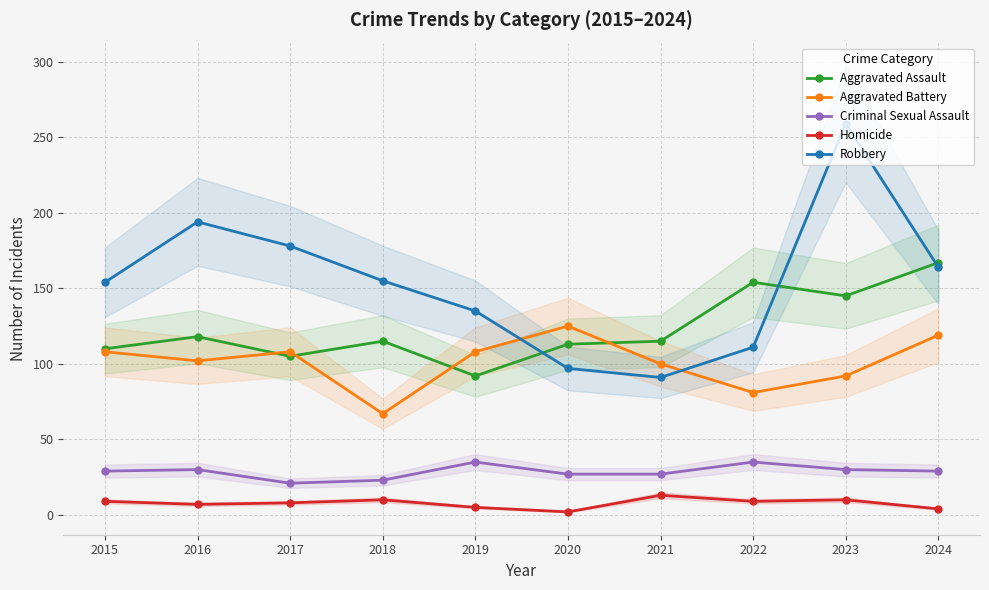

What is the spread (max minus min) of values at 2016?

187